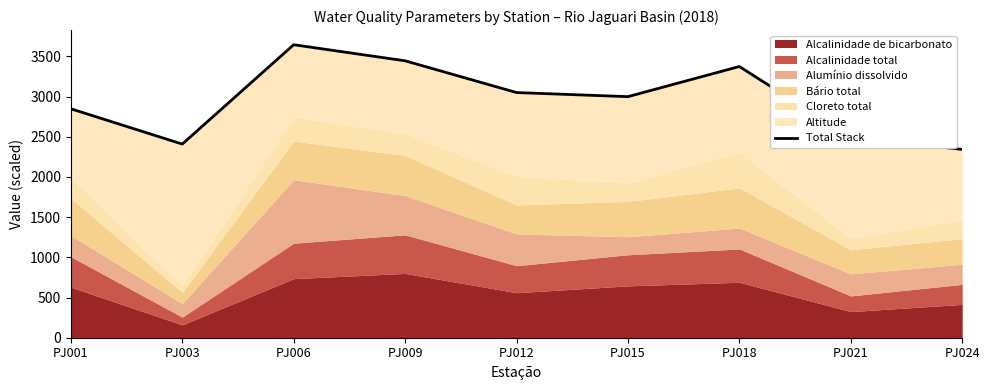

How many data points are less than 2999?

4